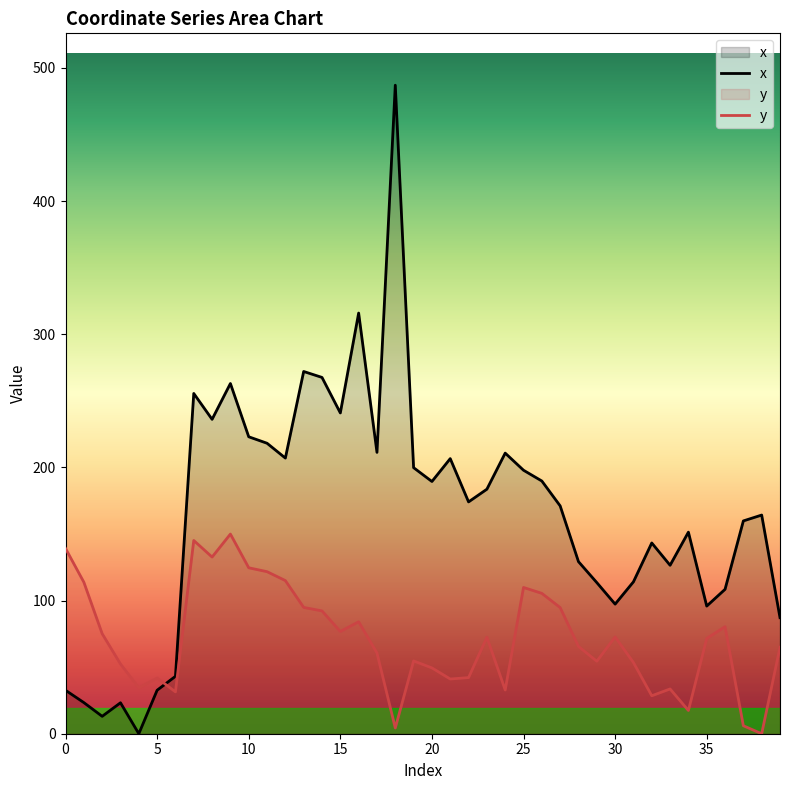

Rank the series at 24 from lowest to highest value.

y, x